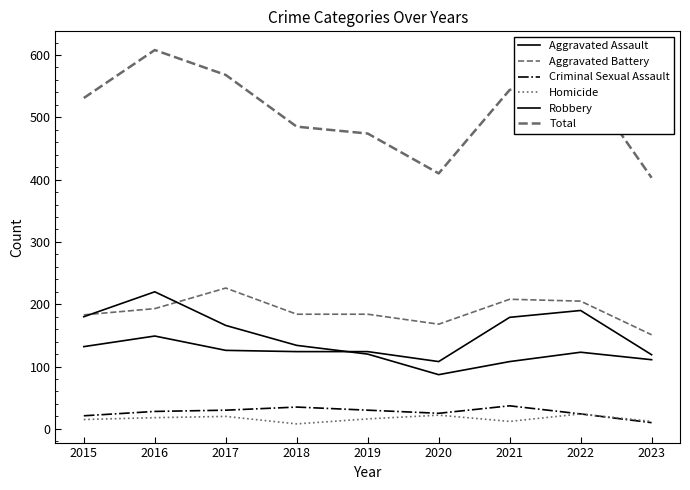

How many lines are shown in the chart?

6